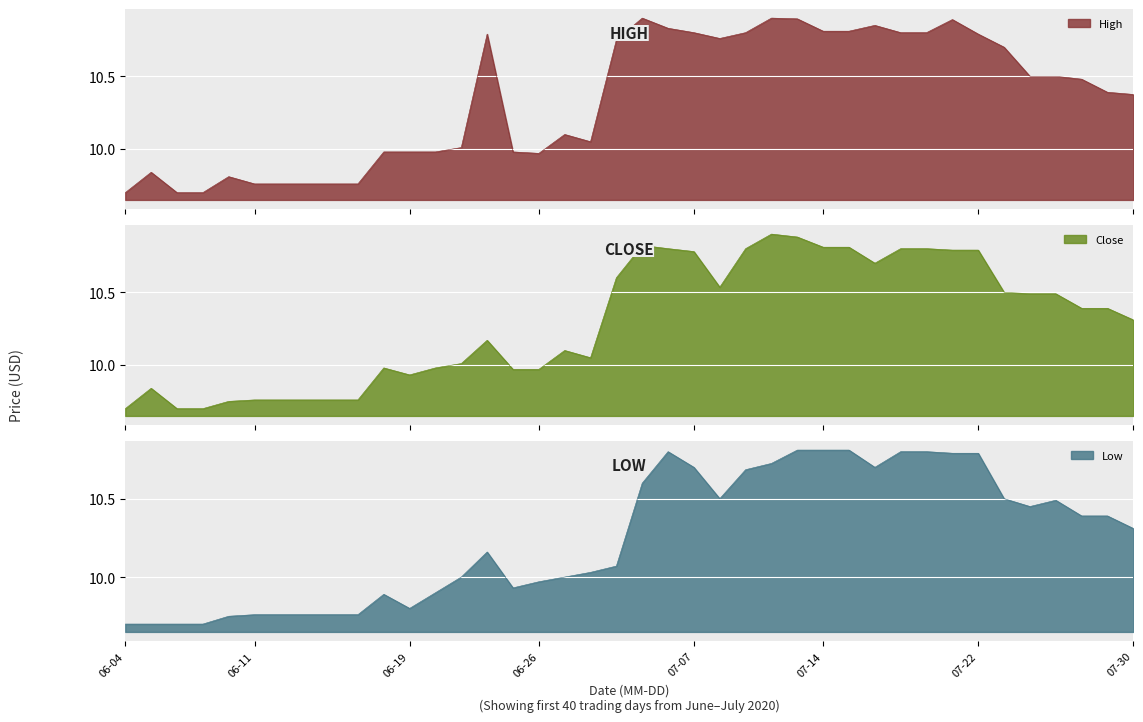

Which series has the widest spread of values?

High